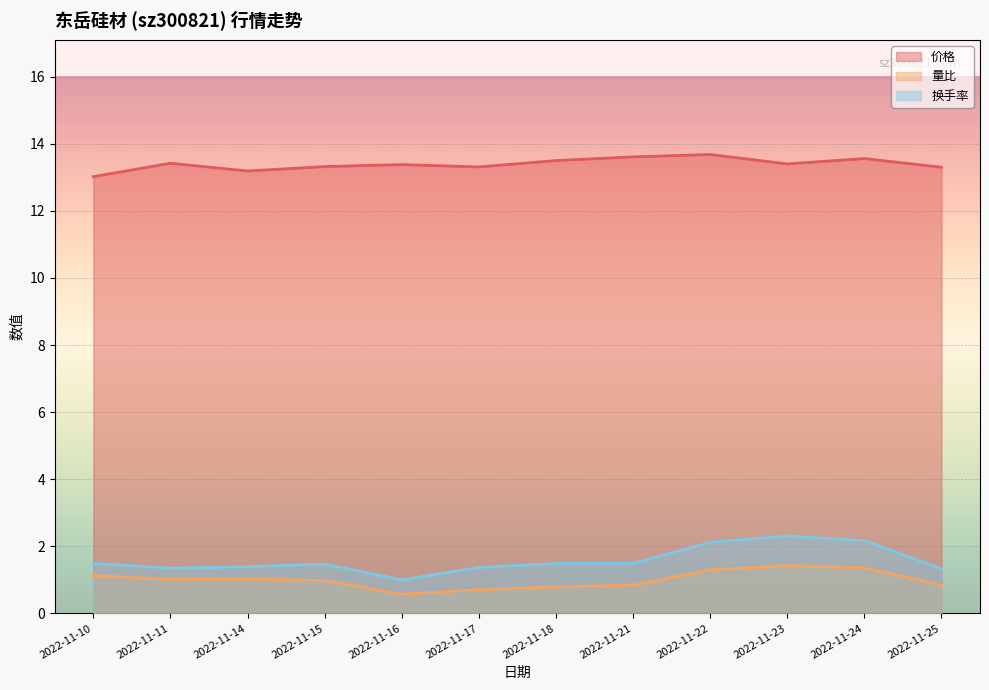

How many lines are shown in the chart?

3